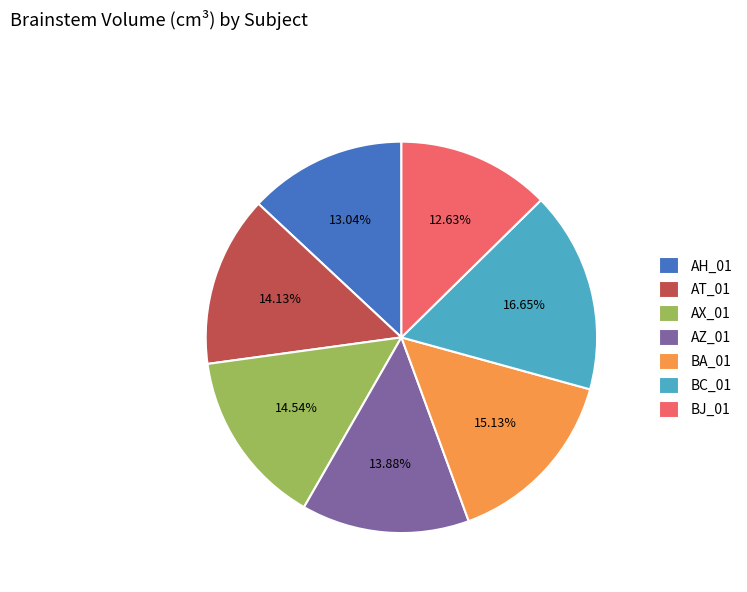

What percentage is the AT_01 slice, to the nearest percent?

14%